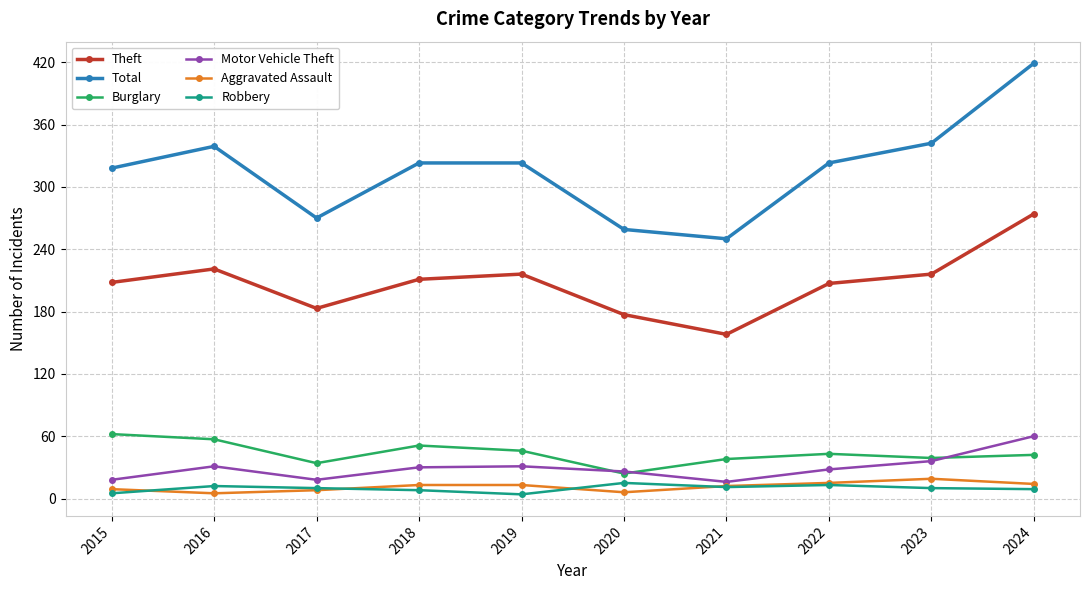

Read the Robbery value at 2022.

13